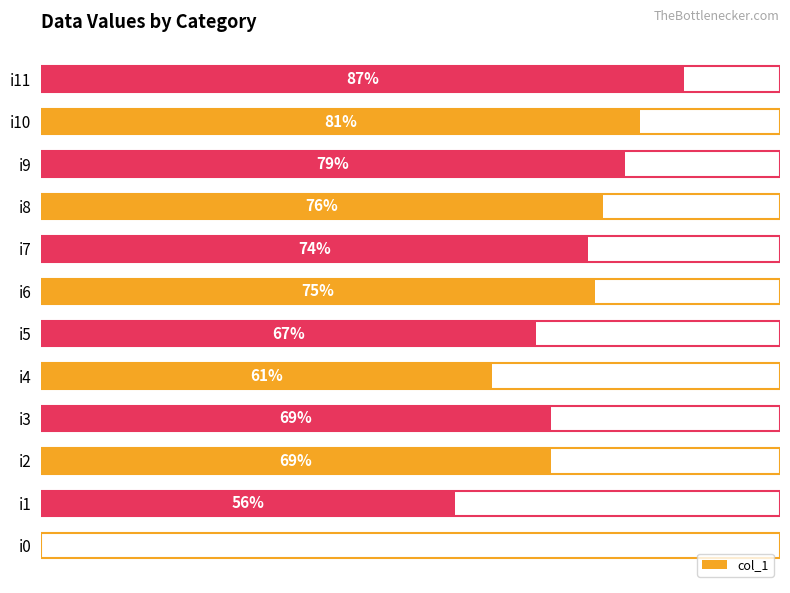

Where is the data nearest to the value 43?

i1